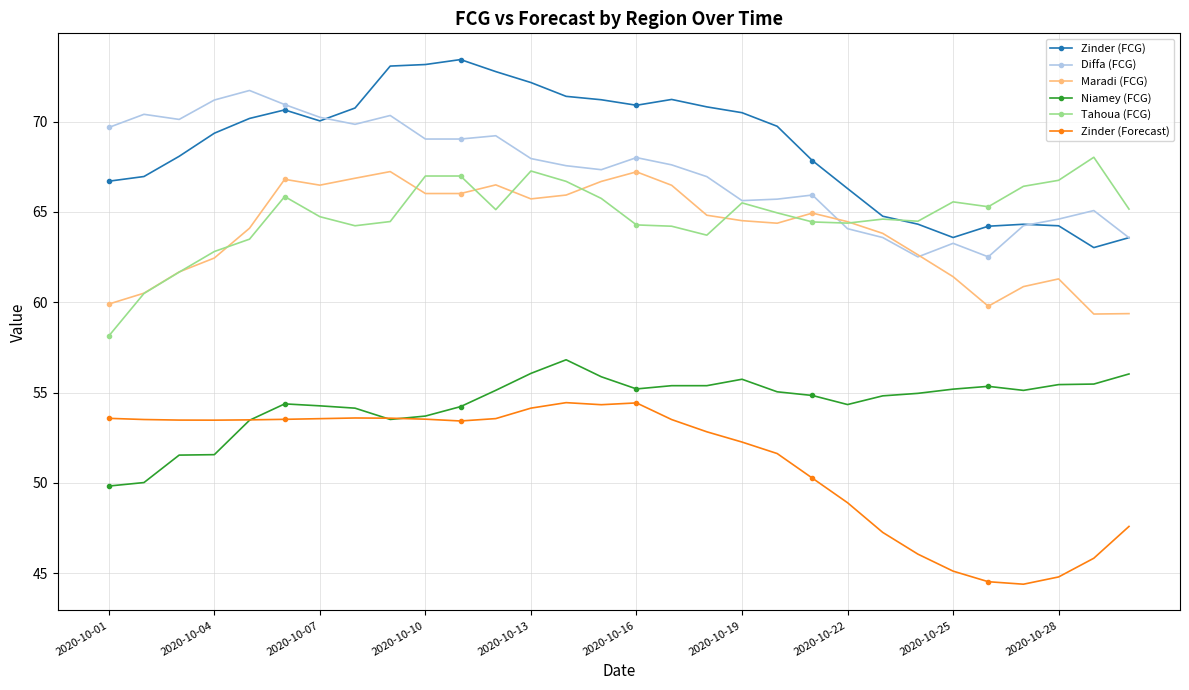

What is the sum of all Zinder (FCG) values?

2059.3